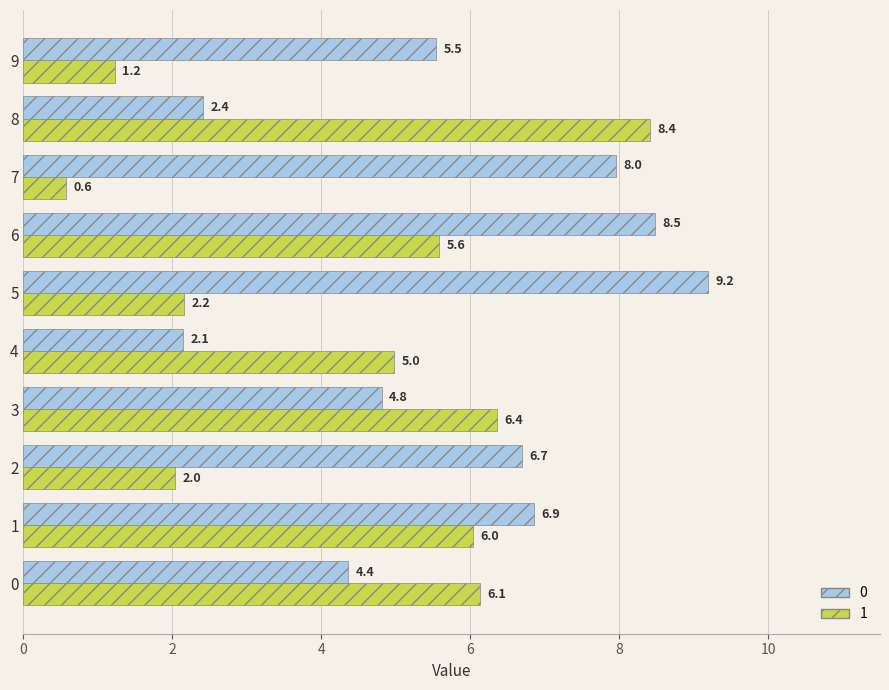

What are all the series names shown in the legend?

0, 1